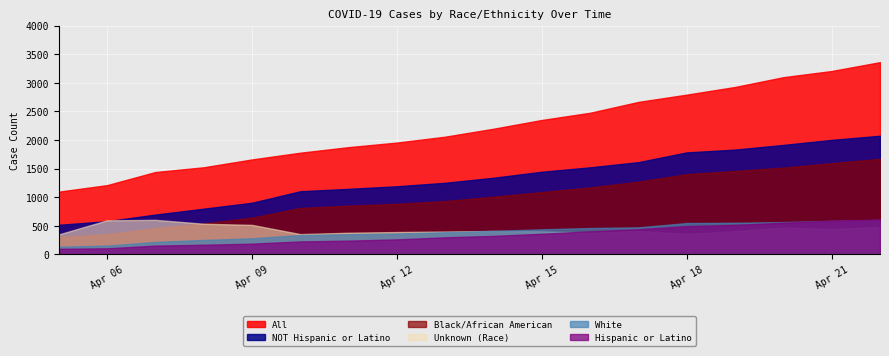

True or false: Black/African American and NOT Hispanic or Latino intersect in this chart.

False